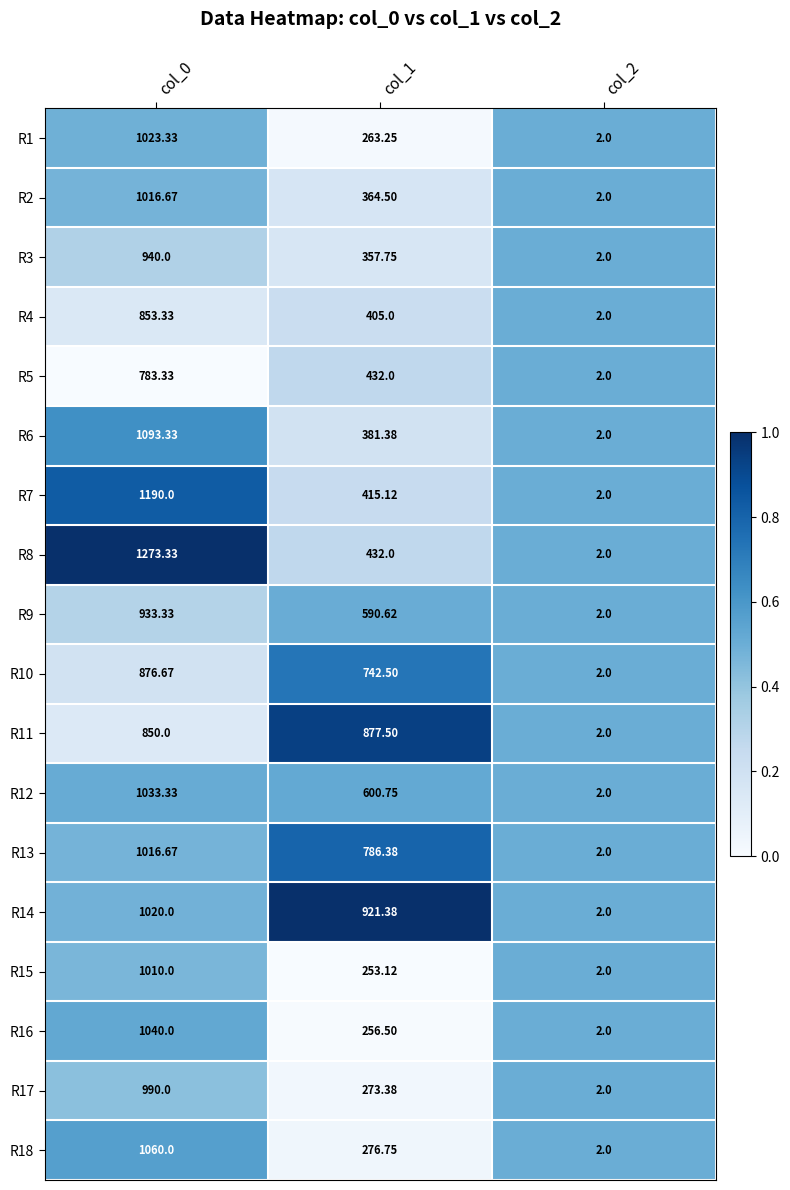

Is the value of R17 at col_0 greater than the value of R18 at col_1?

Yes